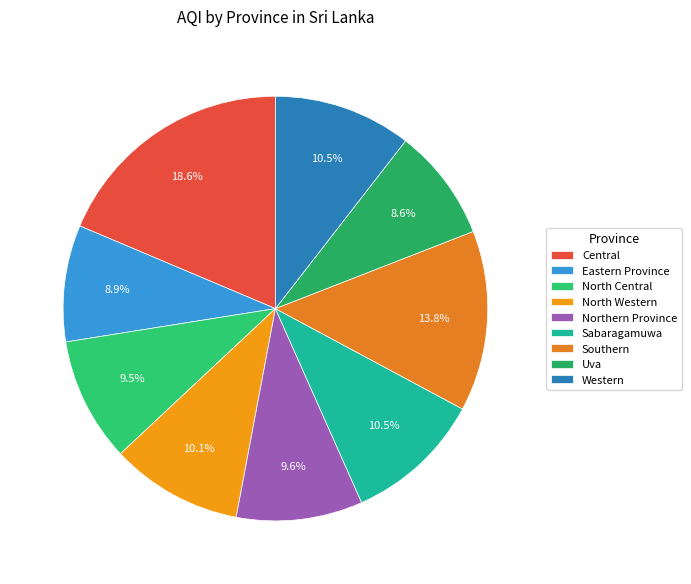

Is there a majority slice in this chart?

No